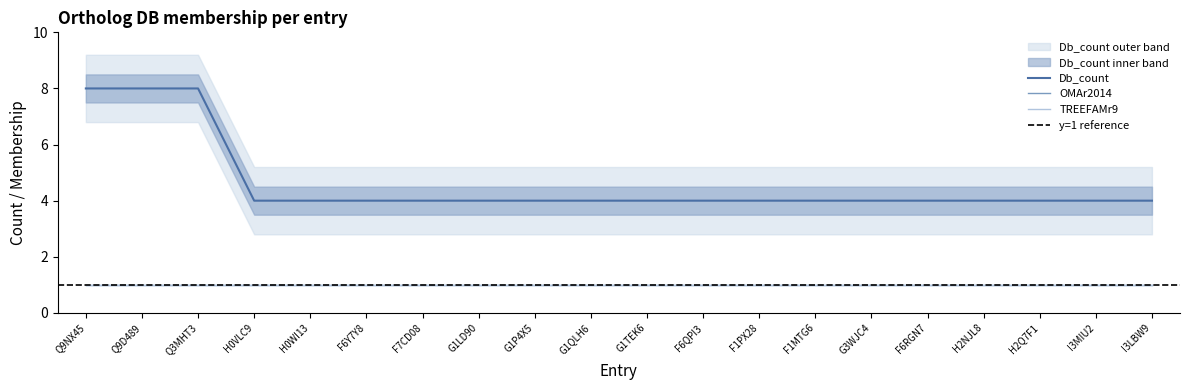

True or false: TREEFAMr9 and OMAr2014 intersect in this chart.

False